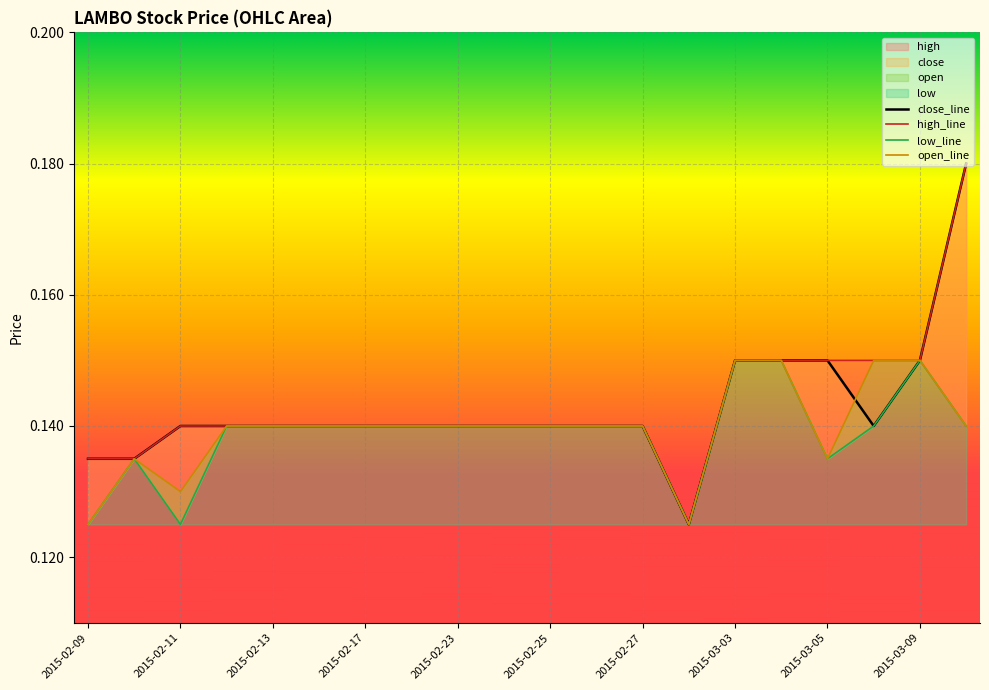

Count the number of categories in the chart.

20